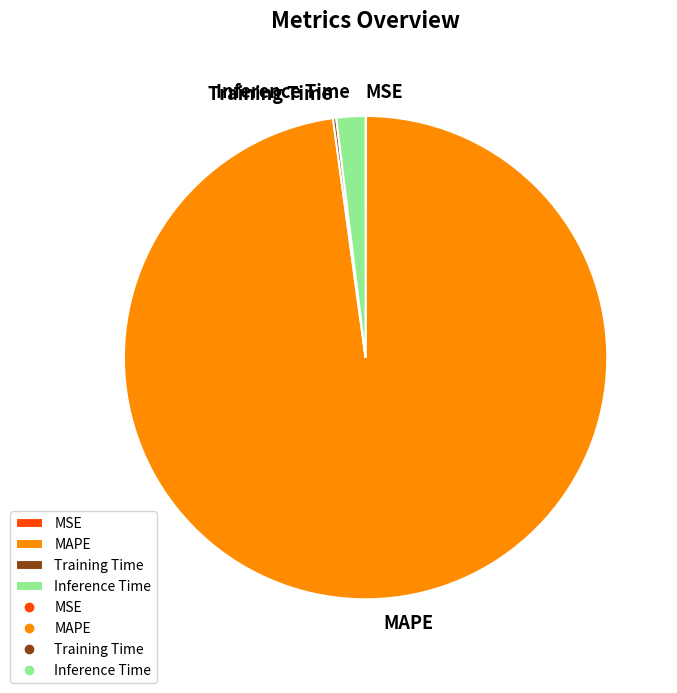

Do MAPE and Inference Time together represent more than half of the pie?

Yes